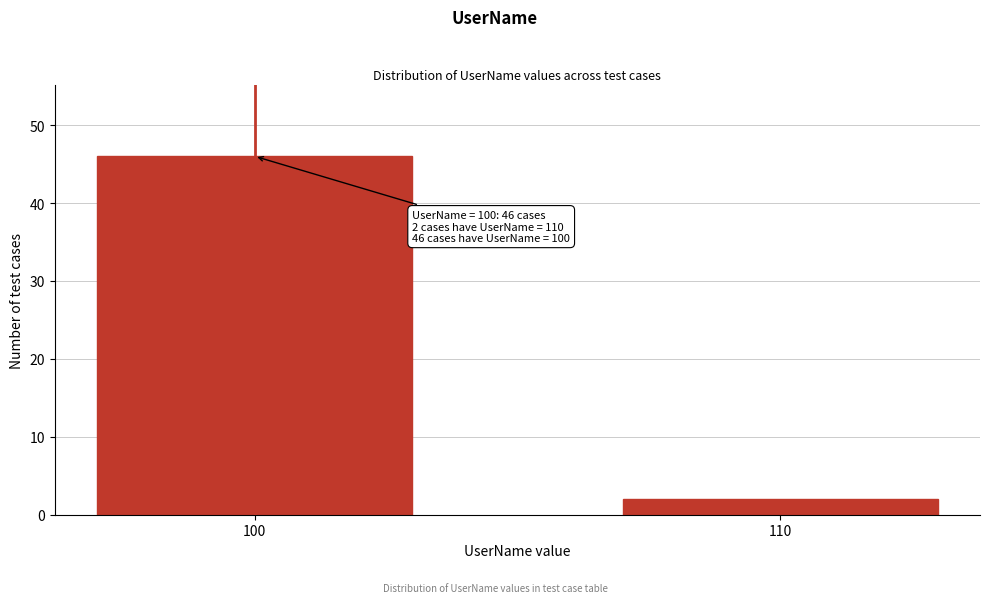

Reading right to left, list all the values displayed in this chart.

2	46